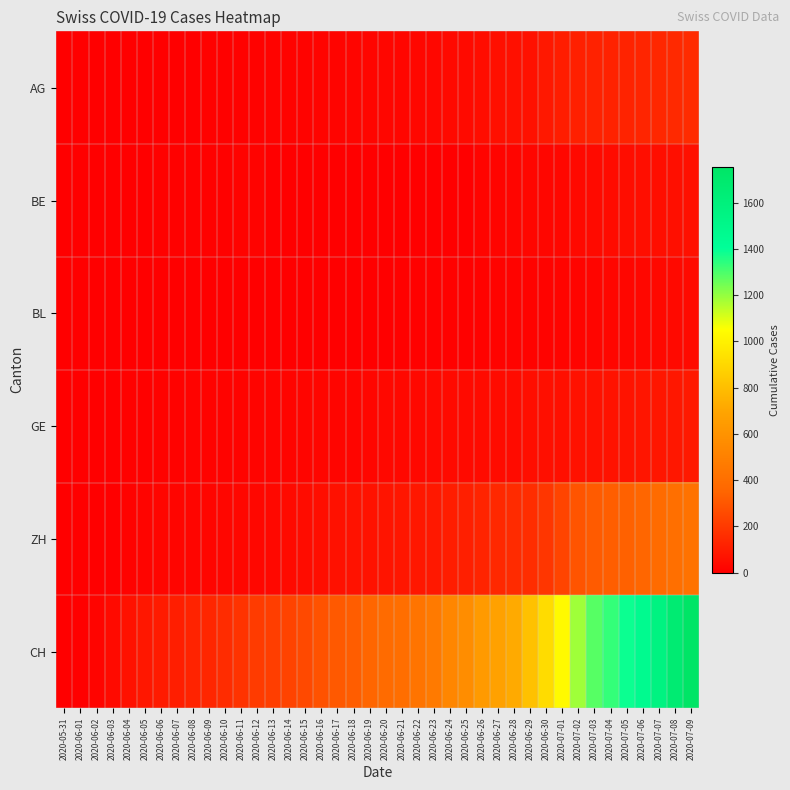

Which series has the largest total across all categories?

CH